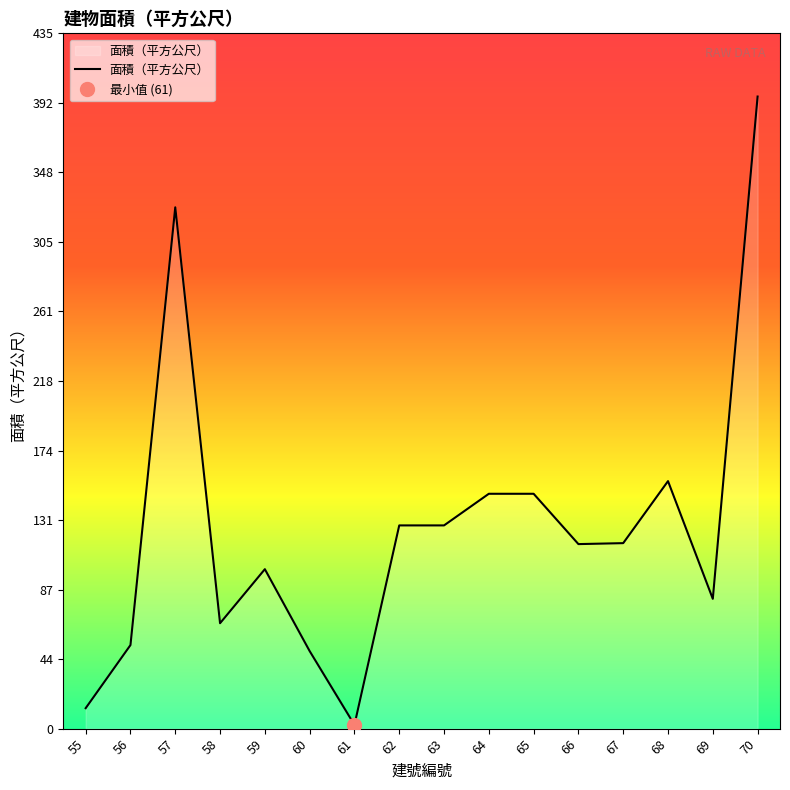

Reading left to right, list all the values displayed in this chart.

12.8	52.3	326.3	66.0	99.8	48.5	2.4	127.2	127.2	147.0	147.0	115.5	116.1	154.9	81.2	395.6